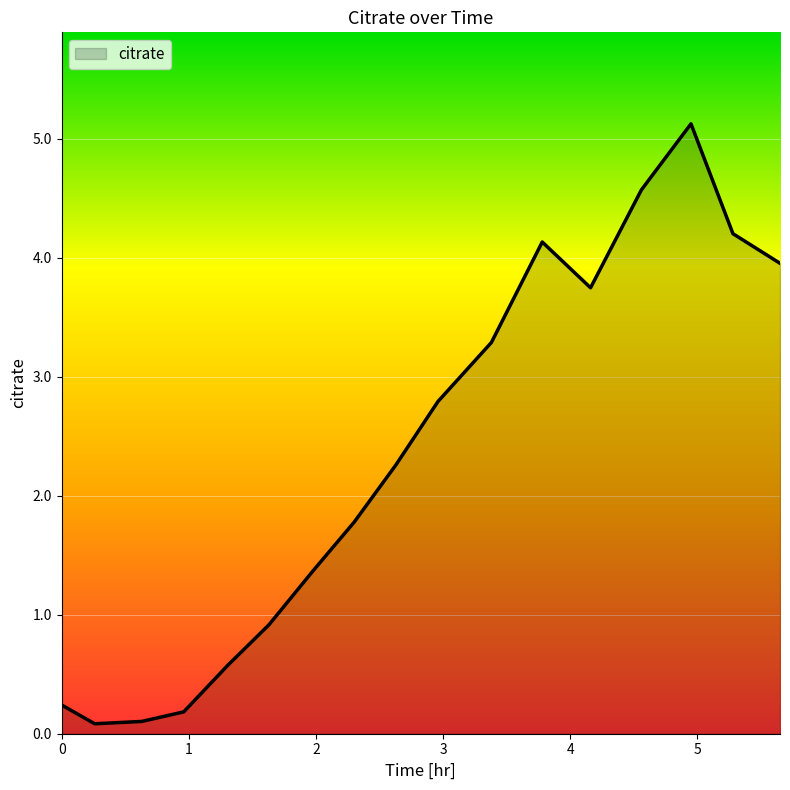

True or false: the data has more than 1 interior local peaks.

True